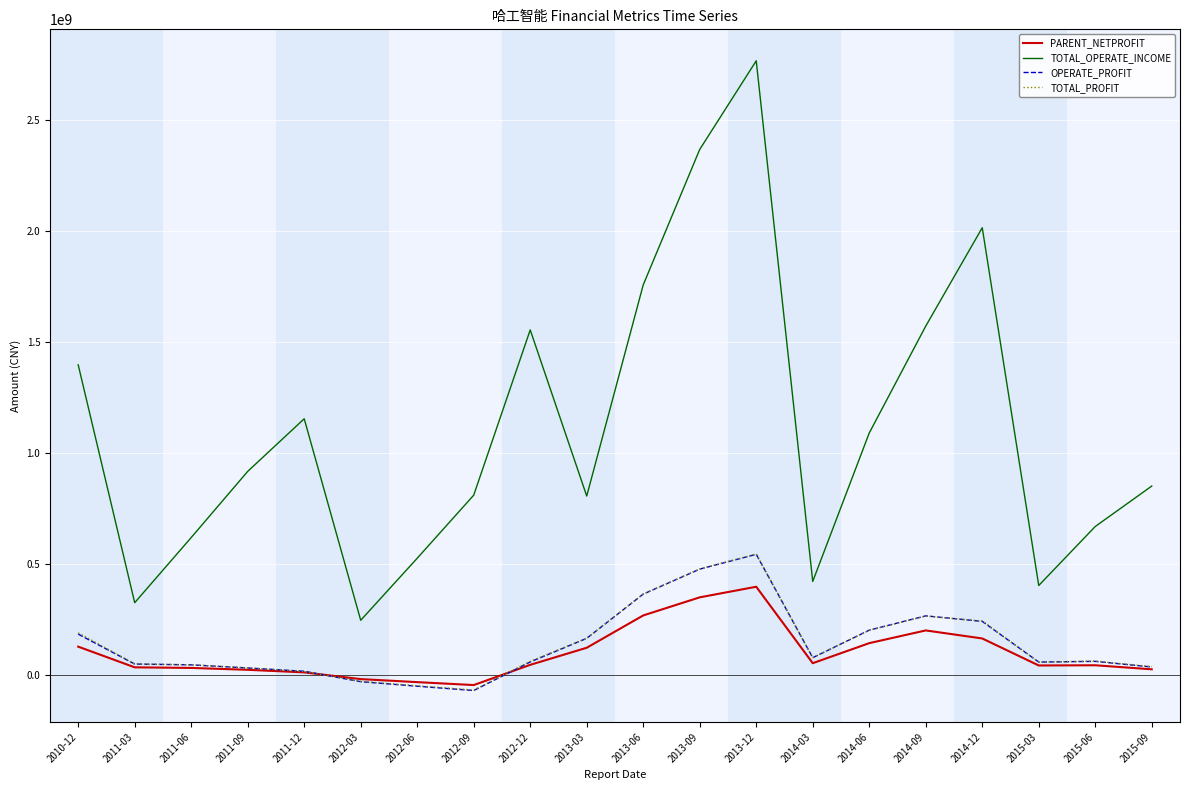

In PARENT_NETPROFIT, how many points are lower than both neighbors (excluding endpoints)?

3